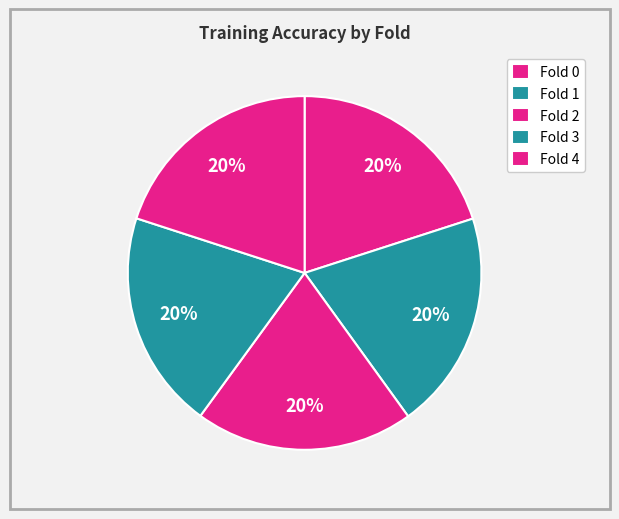

To the nearest percent, what percentage of the pie is Fold 3?

20%